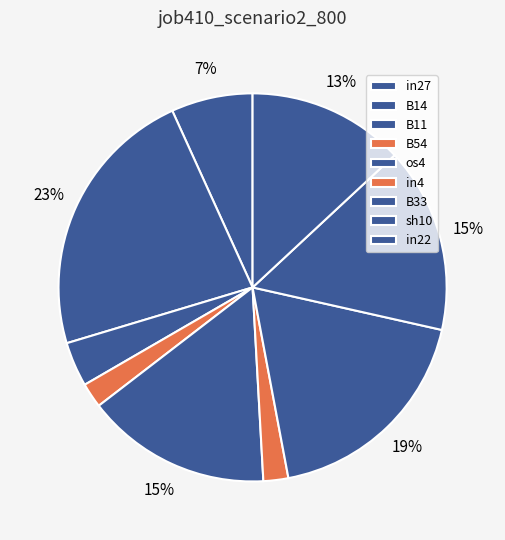

To the nearest percent, what portion does B54 represent?

2%